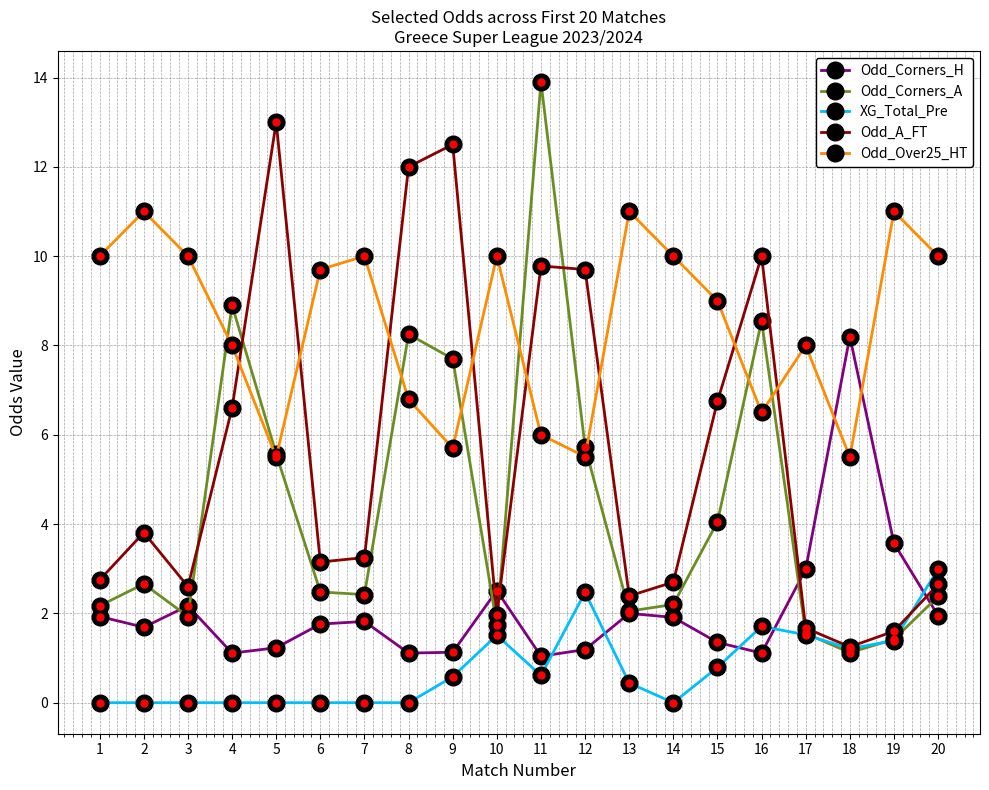

Is it true that Odd_Corners_H equals 1.8 at 12?

False